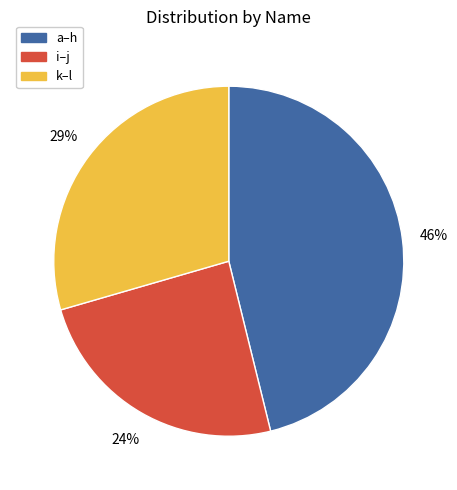

To the nearest percent, what is the average slice percentage?

33%